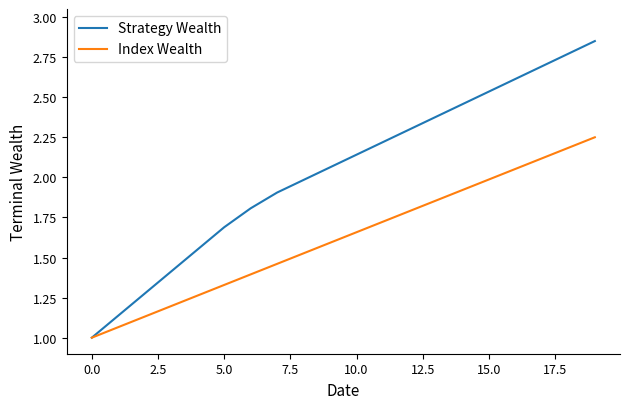

What is the lowest value of the Index Wealth series?

1.0